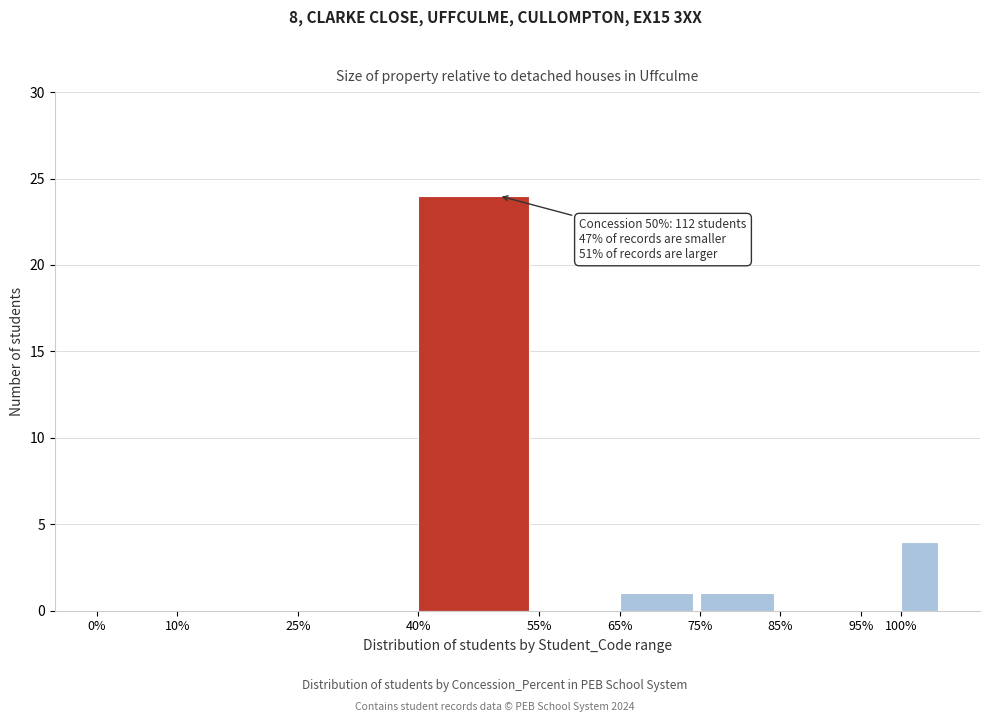

Over which range of the x-axis is the bar tallest?

40 to 55